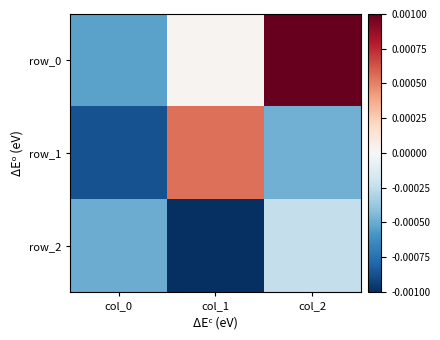

How many distinct data groups are displayed?

3